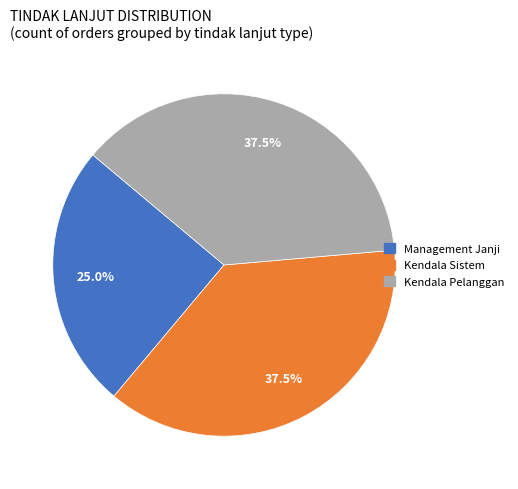

Count the number of slices in the pie.

3